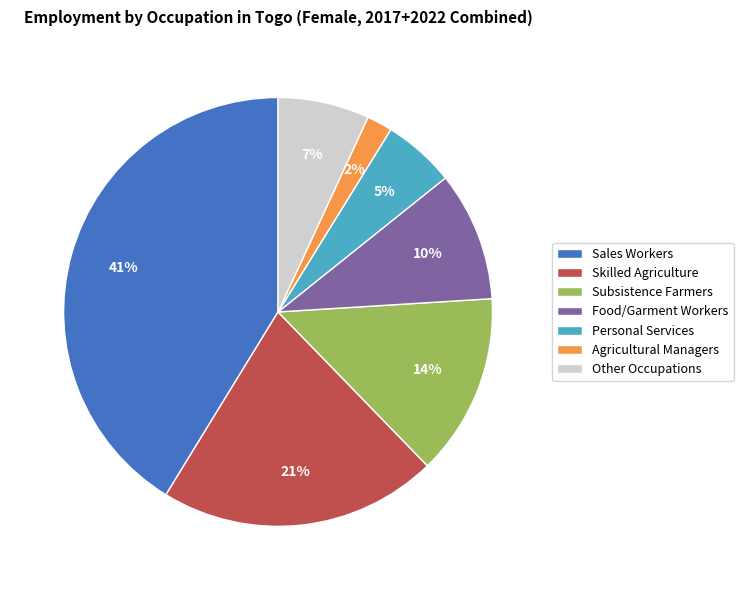

Which slice is the largest?

Sales Workers